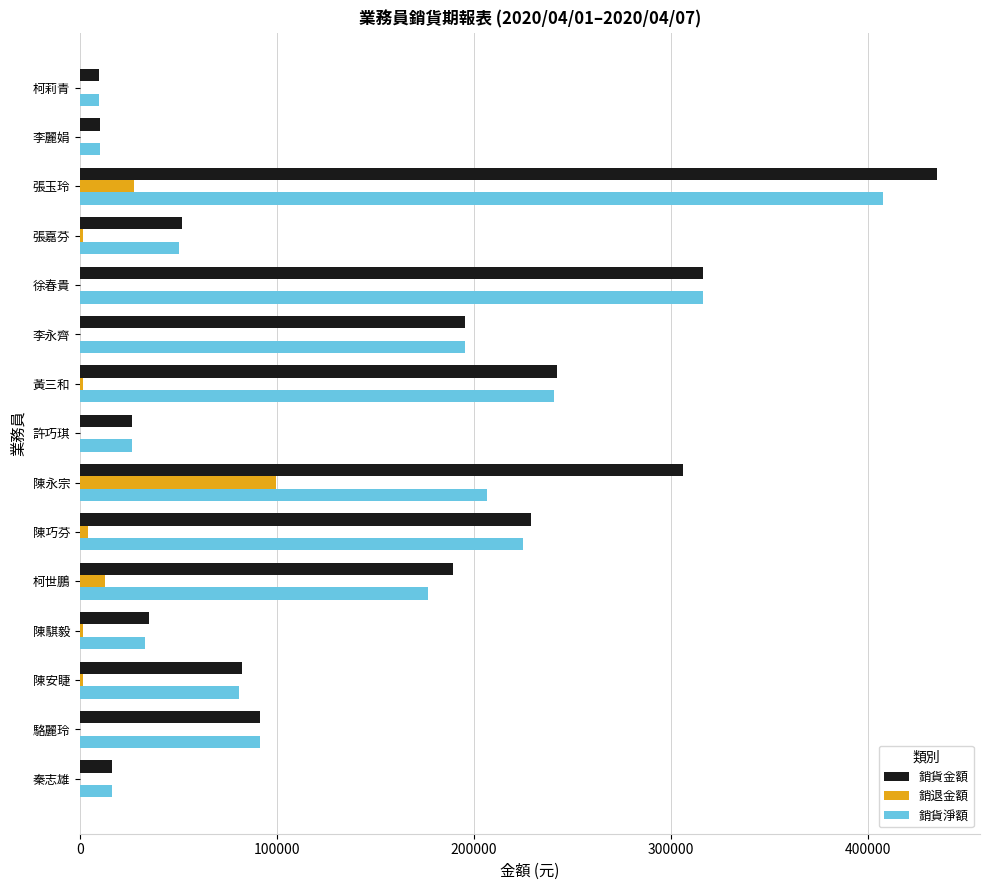

Between 黃三和 and 駱麗玲, which series saw the biggest shift?

銷貨金額